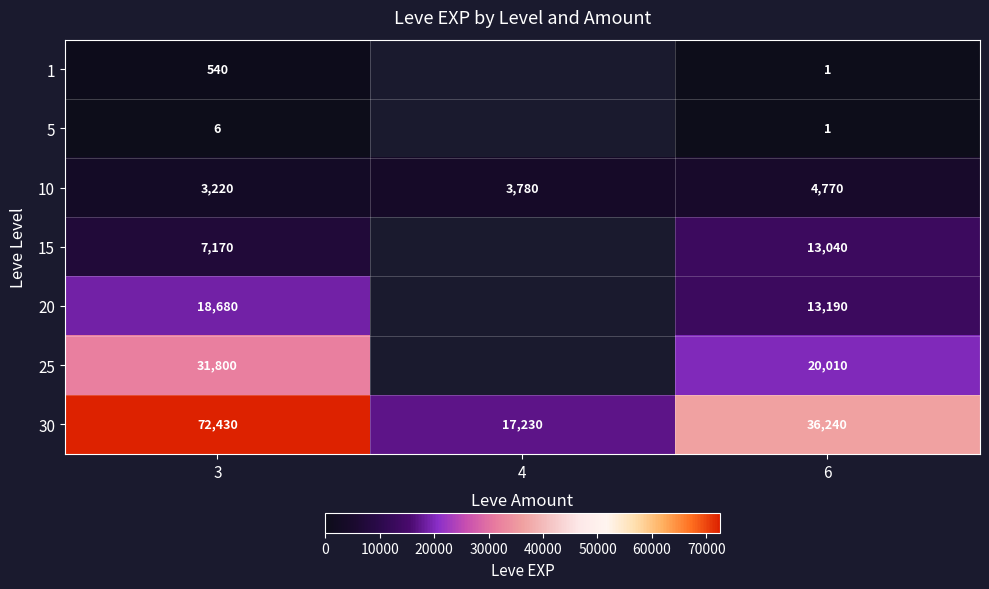

What is the minimum value for 30?

17230